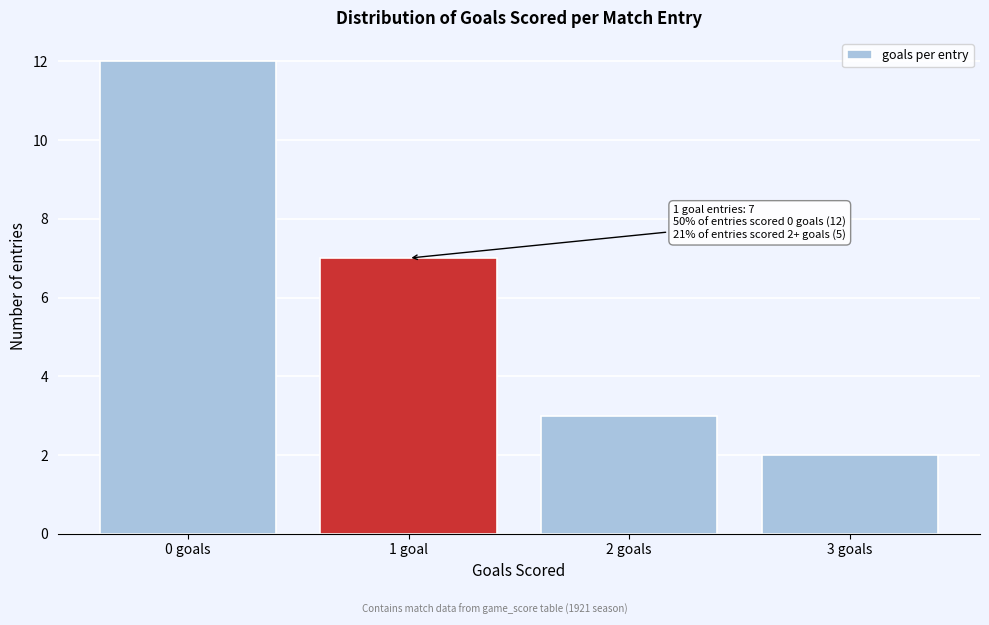

Reading left to right, what are all the values shown in this chart?

12	7	3	2